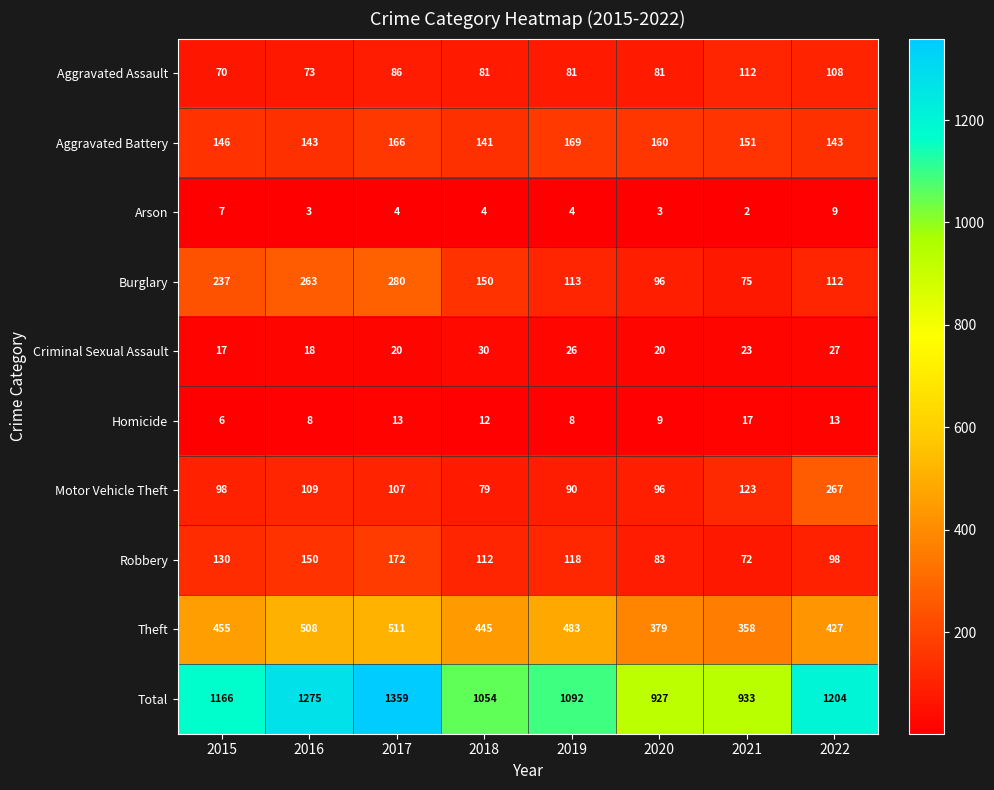

At 2017, list the series in order from smallest to largest.

Arson, Homicide, Criminal Sexual Assault, Aggravated Assault, Motor Vehicle Theft, Aggravated Battery, Robbery, Burglary, Theft, Total